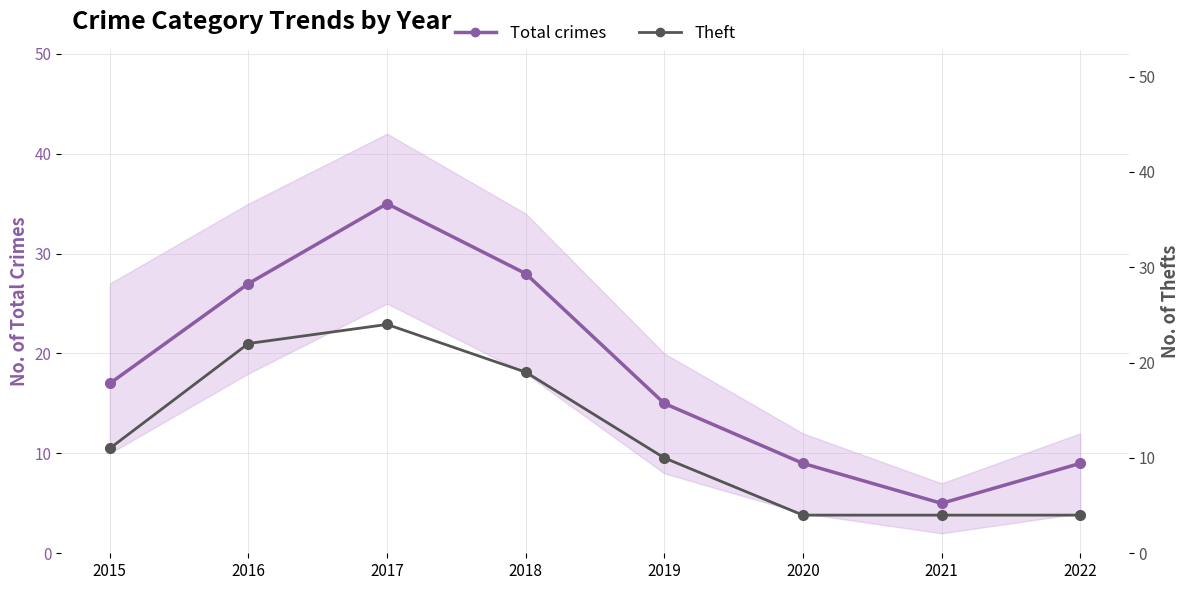

How many values in the Theft series are below 11?

4